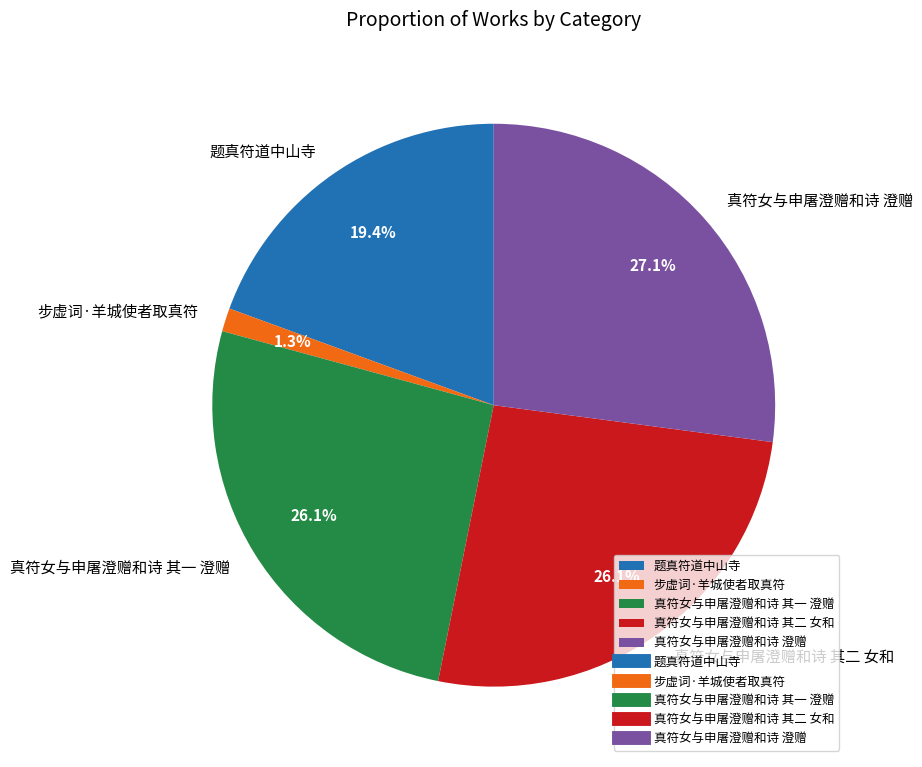

How many segments does this pie chart have?

5